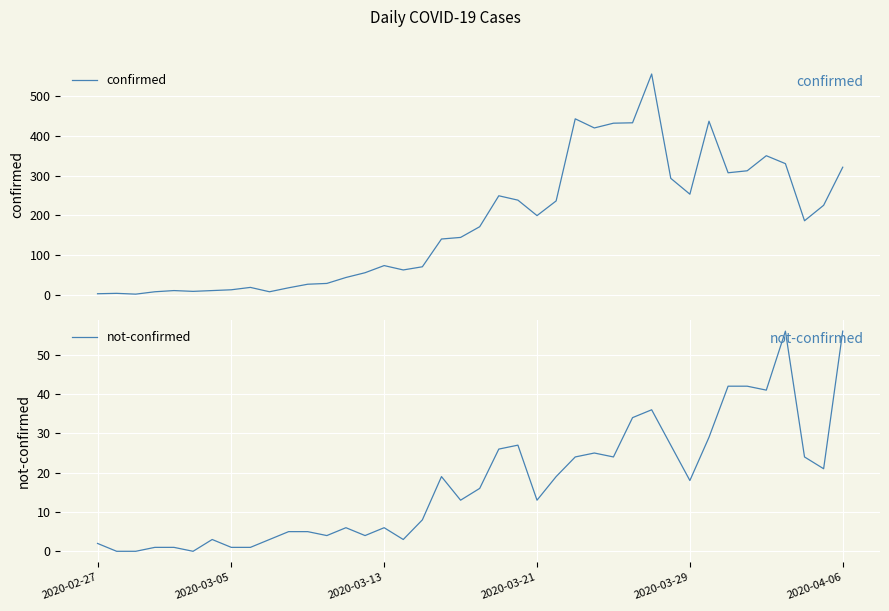

True or false: not-confirmed has more than 1 points higher than both neighbors.

True